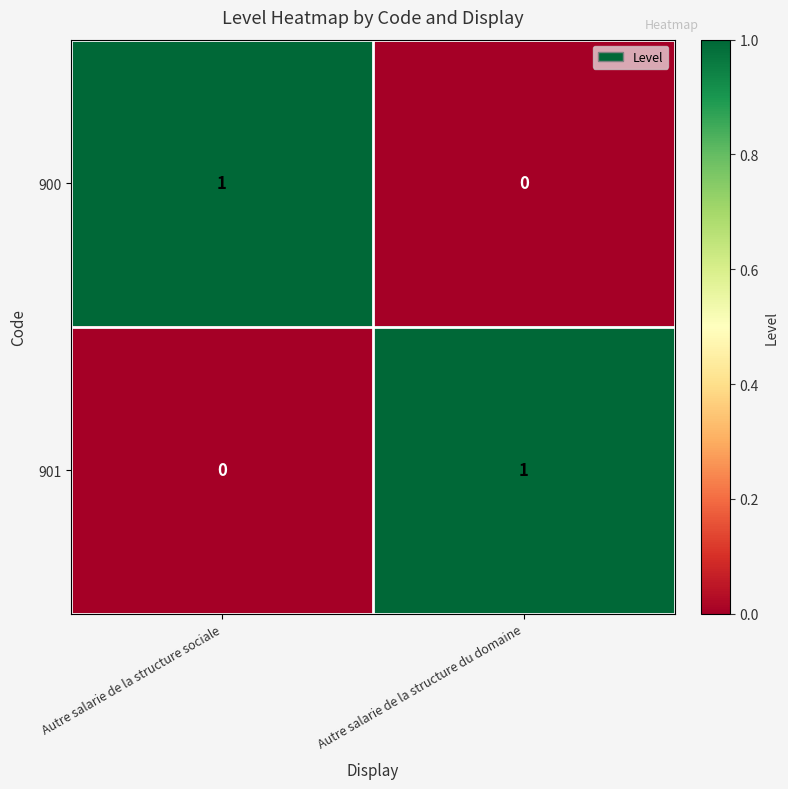

Reading left to right, list all the values displayed in this chart.

900: Autre salarie de la structure sociale=1	Autre salarie de la structure du domaine=0
901: Autre salarie de la structure sociale=0	Autre salarie de la structure du domaine=1